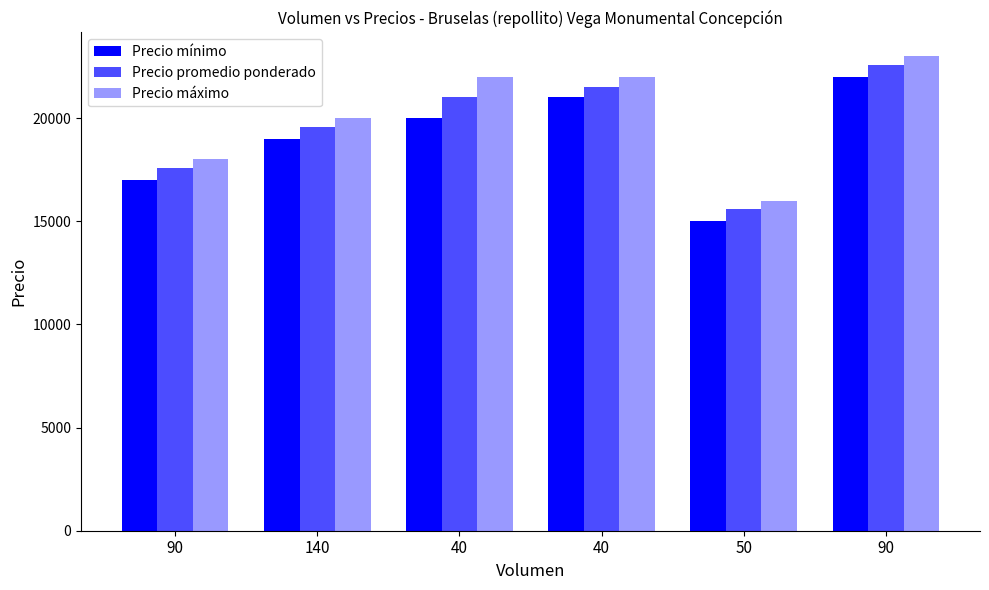

How many categories are shown in the chart?

6